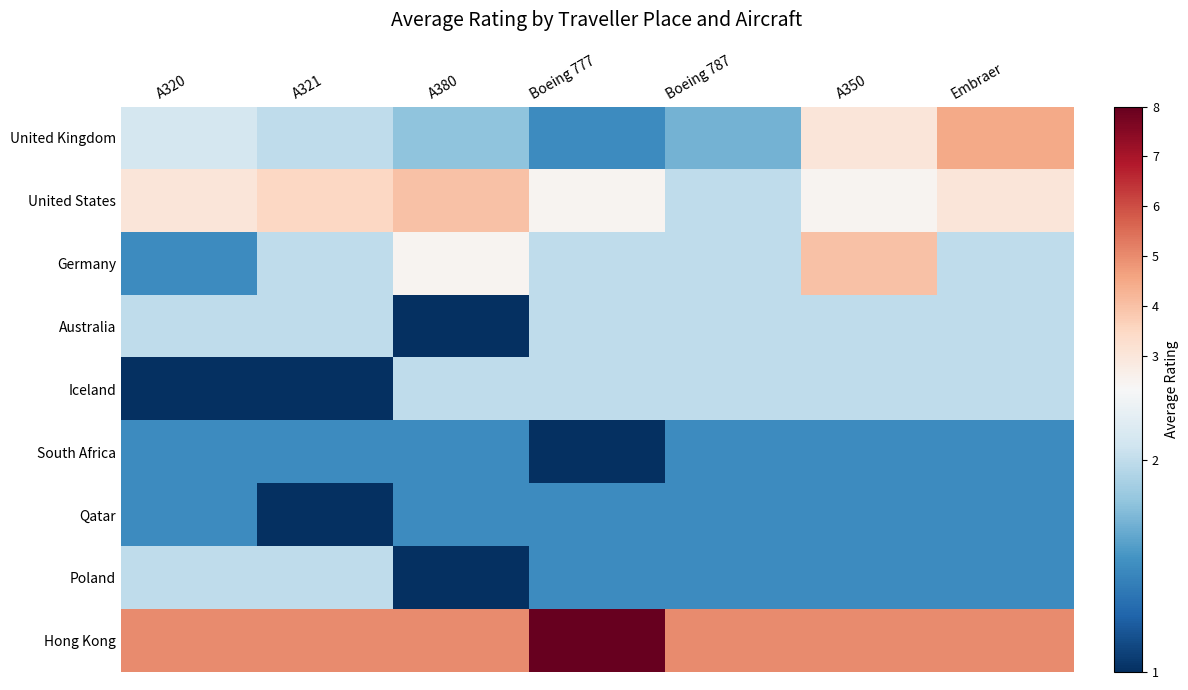

Reading right to left, list all the values displayed in this chart.

United Kingdom: Embraer=4.5	A350=3.0	Boeing 787=1.7	Boeing 777=1.5	A380=1.8	A321=2.0	A320=2.1
United States: Embraer=3.0	A350=2.5	Boeing 787=2.0	Boeing 777=2.5	A380=4.0	A321=3.5	A320=3.0
Germany: Embraer=2.0	A350=4.0	Boeing 787=2.0	Boeing 777=2.0	A380=2.5	A321=2.0	A320=1.5
Australia: Embraer=2.0	A350=2.0	Boeing 787=2.0	Boeing 777=2.0	A380=1.0	A321=2.0	A320=2.0
Iceland: Embraer=2.0	A350=2.0	Boeing 787=2.0	Boeing 777=2.0	A380=2.0	A321=1.0	A320=1.0
South Africa: Embraer=1.5	A350=1.5	Boeing 787=1.5	Boeing 777=1.0	A380=1.5	A321=1.5	A320=1.5
Qatar: Embraer=1.5	A350=1.5	Boeing 787=1.5	Boeing 777=1.5	A380=1.5	A321=1.0	A320=1.5
Poland: Embraer=1.5	A350=1.5	Boeing 787=1.5	Boeing 777=1.5	A380=1.0	A321=2.0	A320=2.0
Hong Kong: Embraer=5.0	A350=5.0	Boeing 787=5.0	Boeing 777=8.0	A380=5.0	A321=5.0	A320=5.0